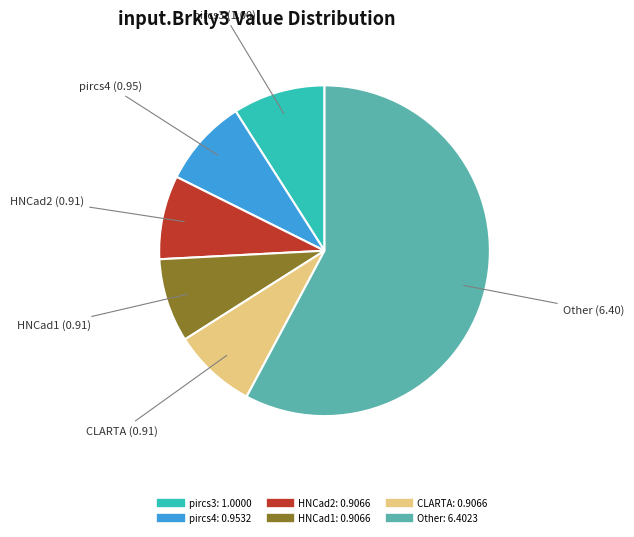

Is there any slice that represents more than half of the pie?

Yes